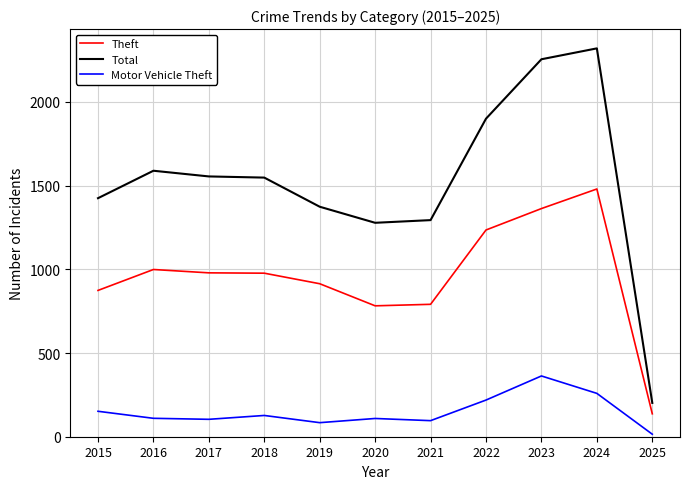

Rank the series at 2023 from lowest to highest value.

Motor Vehicle Theft, Theft, Total